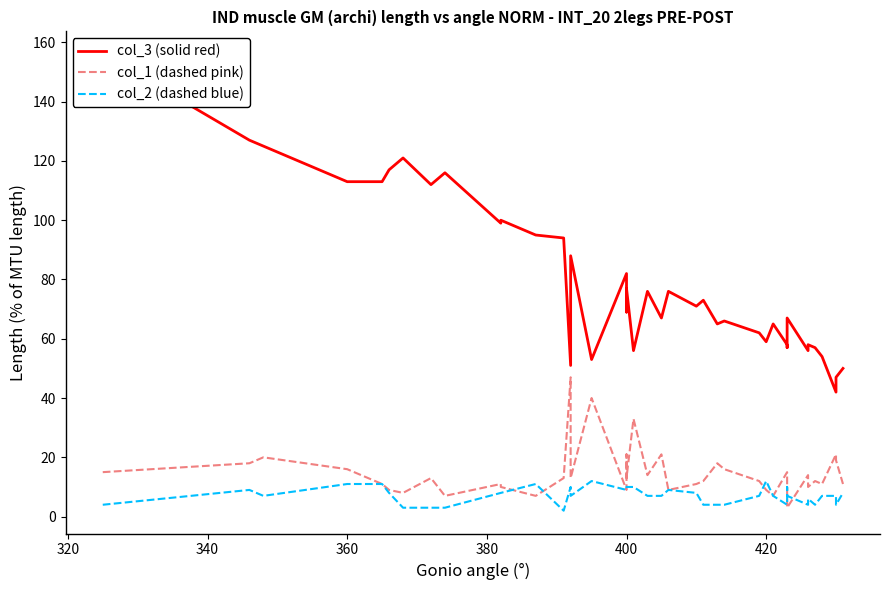

True or false: col_1 (dashed pink) has a value of 22 at 30.

False